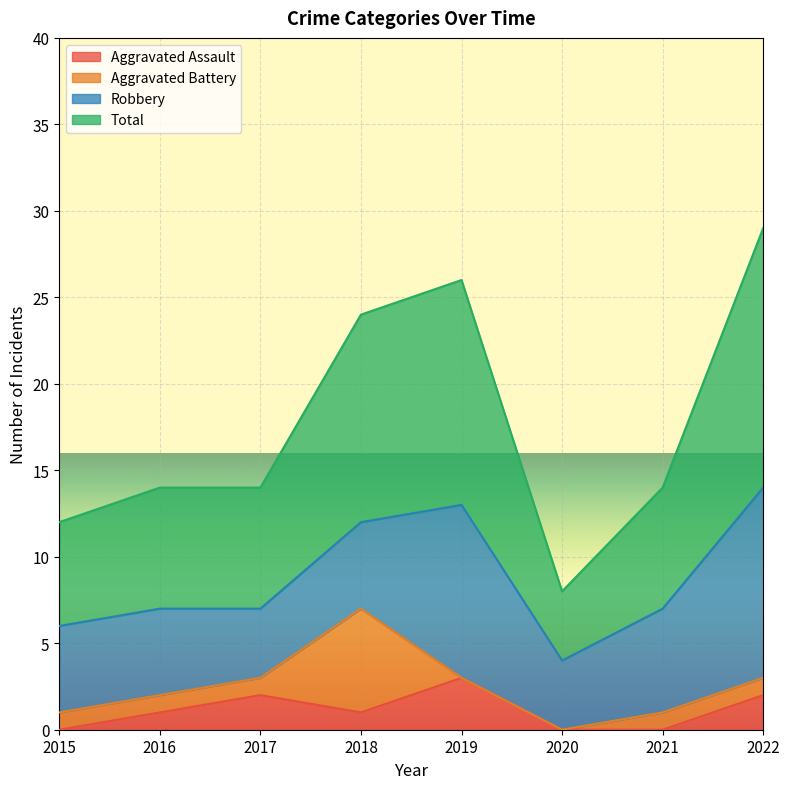

At which label does Aggravated Assault reach its peak?

2019